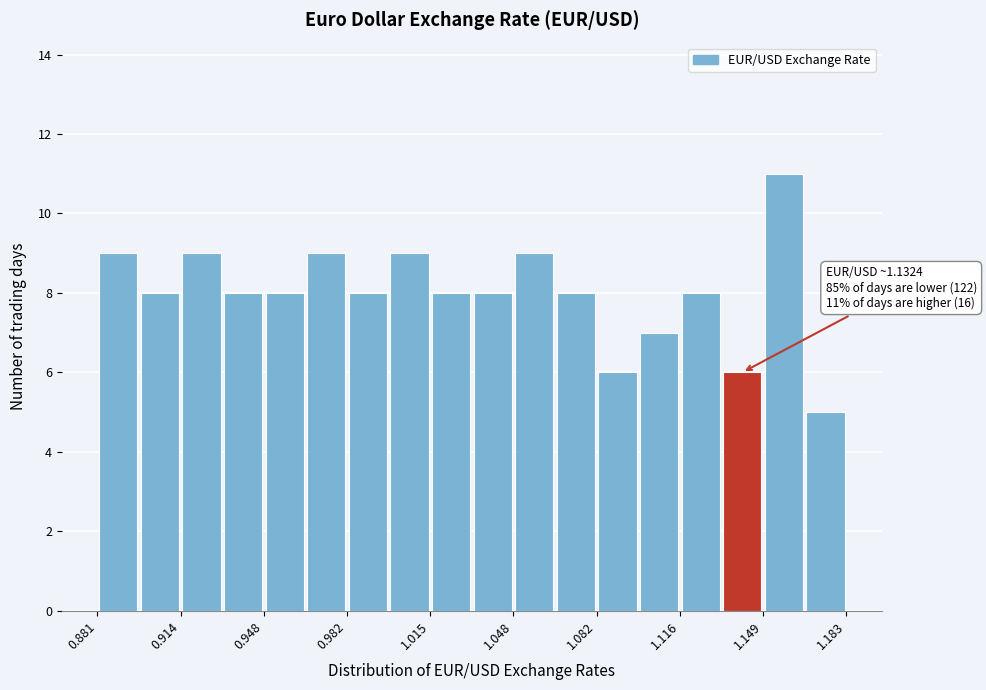

Around what value on the x-axis is the tallest bar? Give the approximate position of its centre, as read against the axis.

1.155